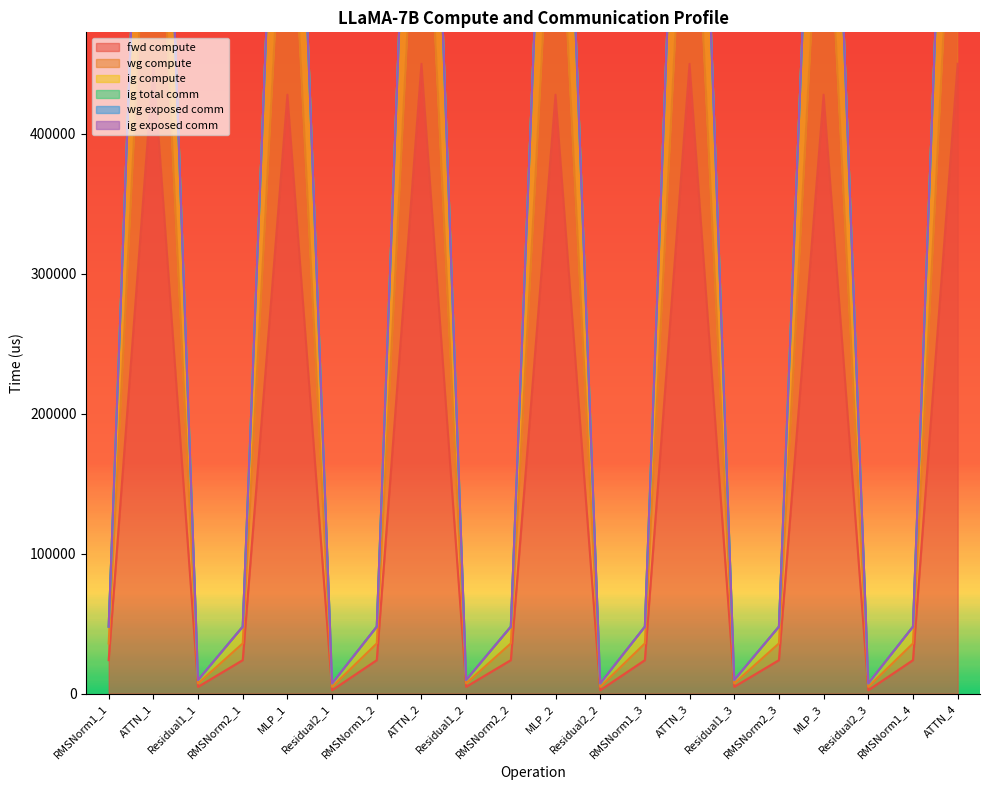

The wg compute series shows 4977.0 at Residual2_2. True or false?

False